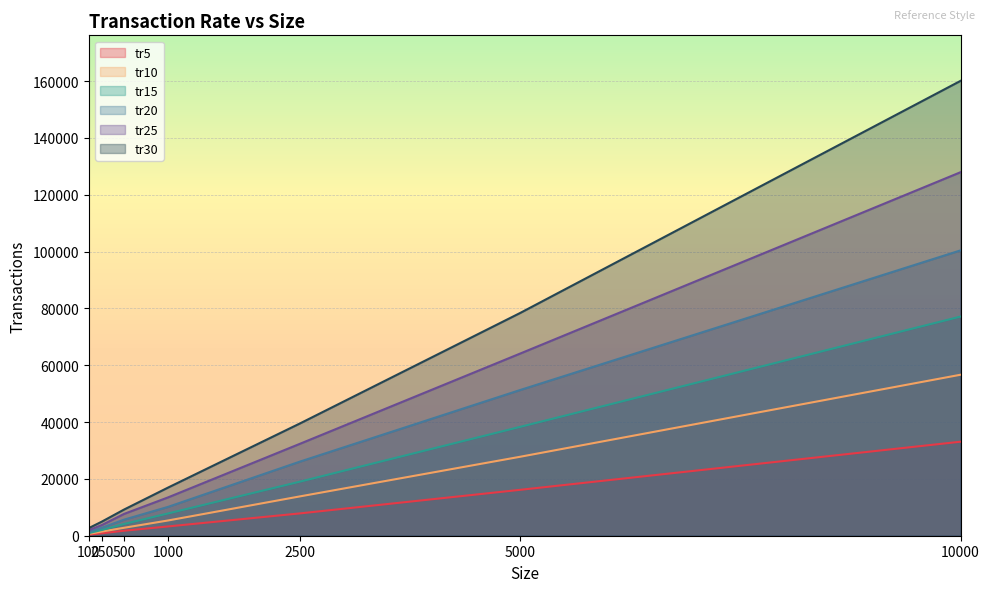

List the series in order of their overall mean, lowest first.

tr5, tr10, tr15, tr20, tr25, tr30